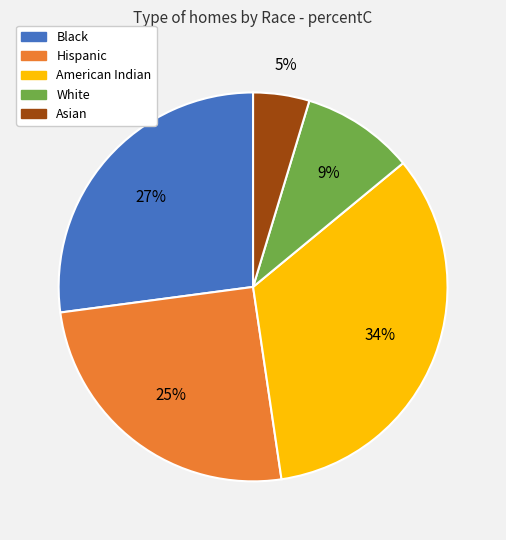

To the nearest percent, what percentage of the pie is Hispanic?

25%